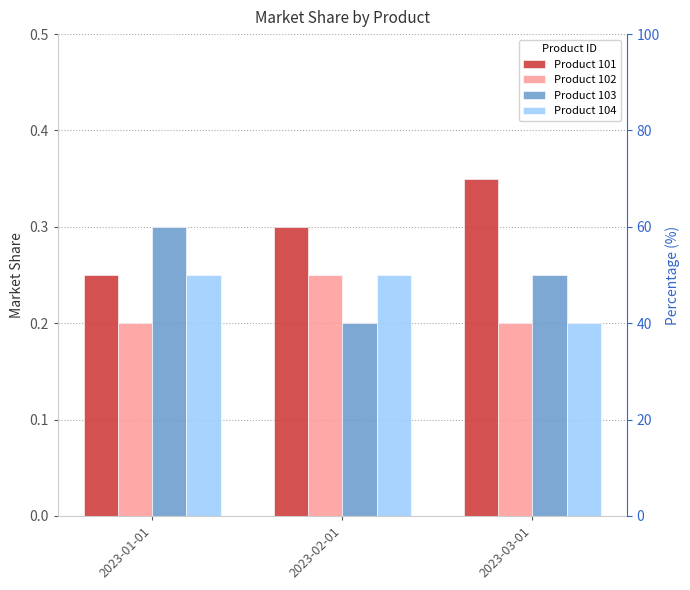

At which category is the sum across all series the highest?

2023-01-01